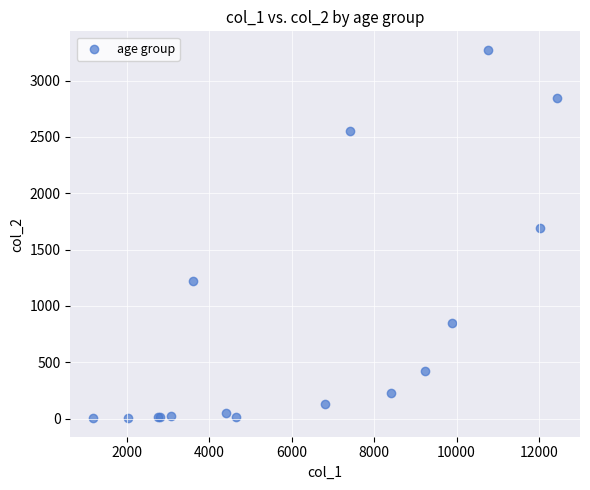

What Y value in the scatter plot is closest to 1638?

1690